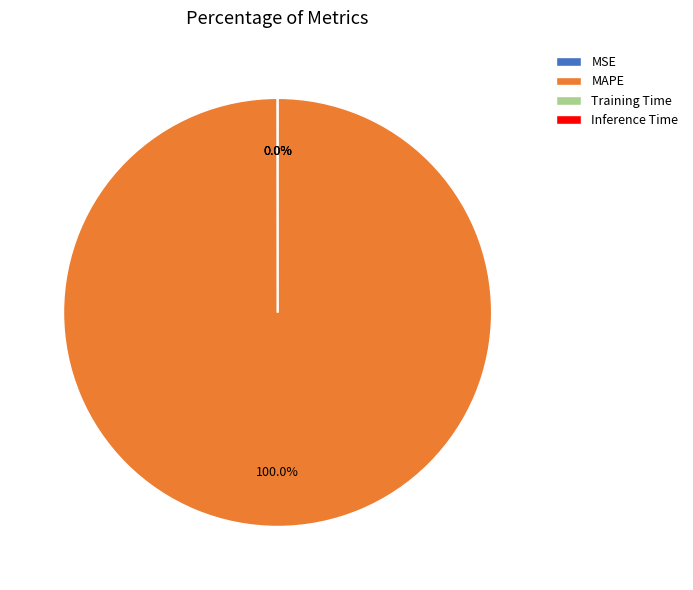

What is the largest slice in the pie chart?

MAPE